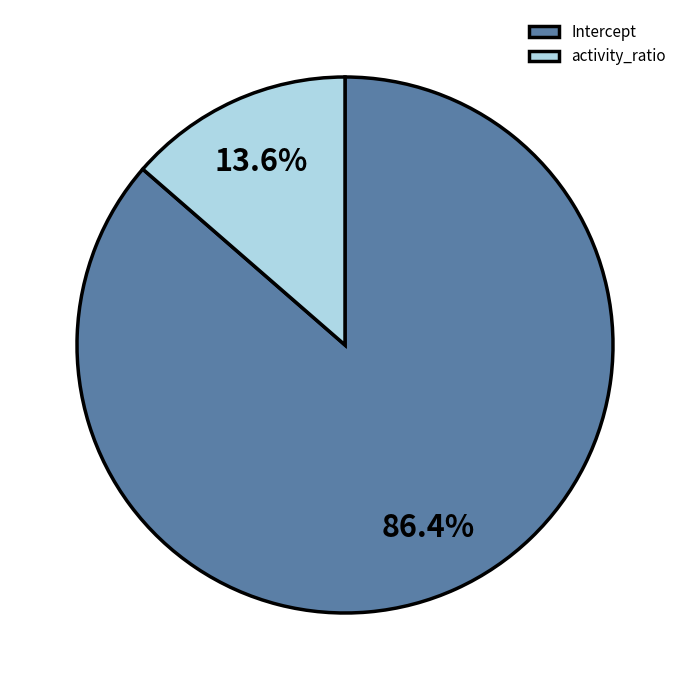

What is the largest slice in the pie chart?

Intercept